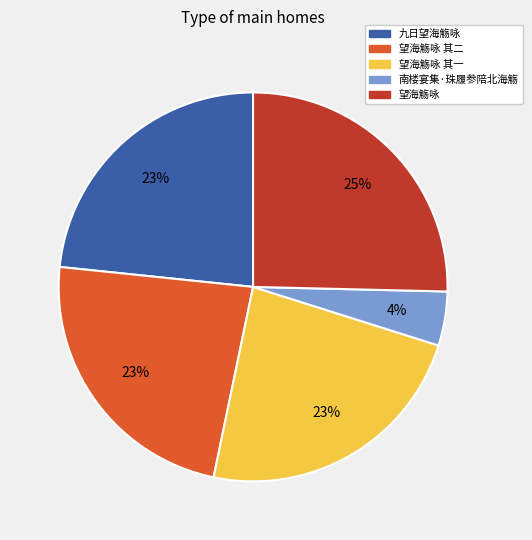

Does 望海觞咏 account for over 50% of the chart?

No